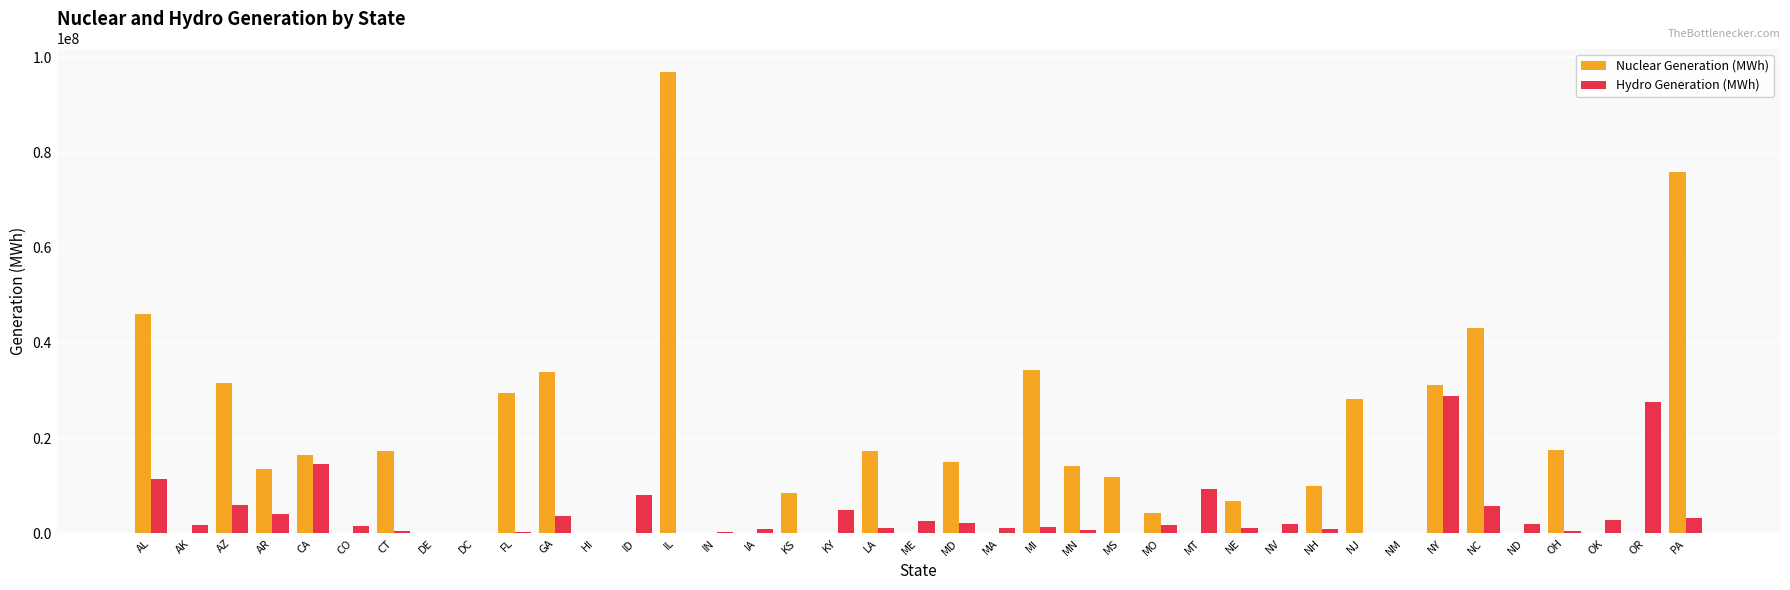

Between HI and NY, which series saw the biggest shift?

Nuclear Generation (MWh)